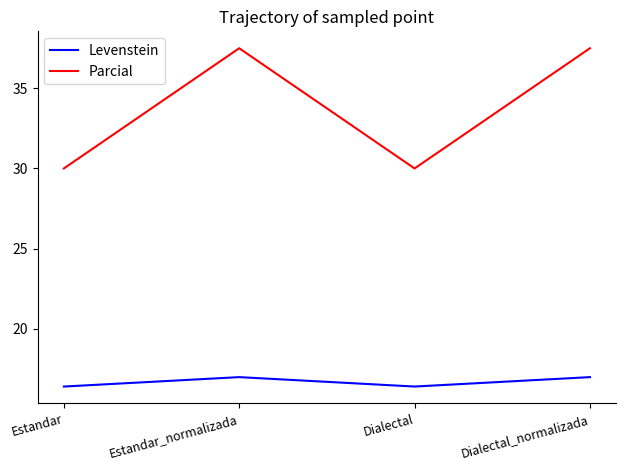

Reading right to left, extract all data points from this chart.

Levenstein: 17.0	16.4	17.0	16.4
Parcial: 37.5	30.0	37.5	30.0